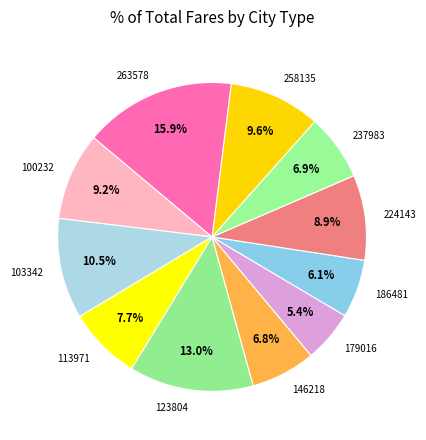

Is 224143 the majority of the pie?

No